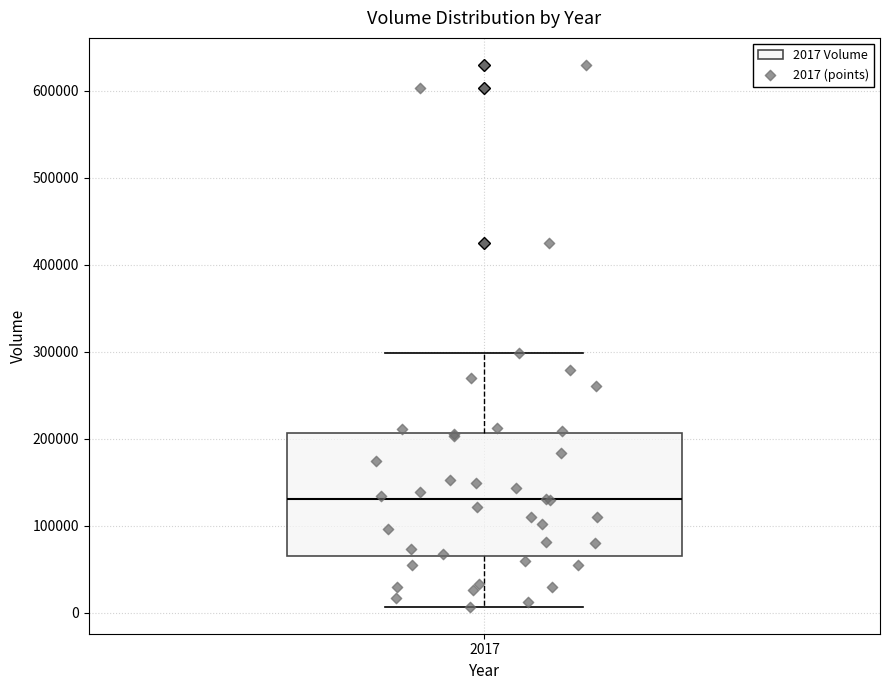

Read this box plot against the y-axis: the position of the median line, the range covered by the box, and the ends of both whiskers. The values are not printed on the chart, so give them approximately, as read against the axis.

median 130000, box 70000 to 210000, whiskers 10000 to 300000